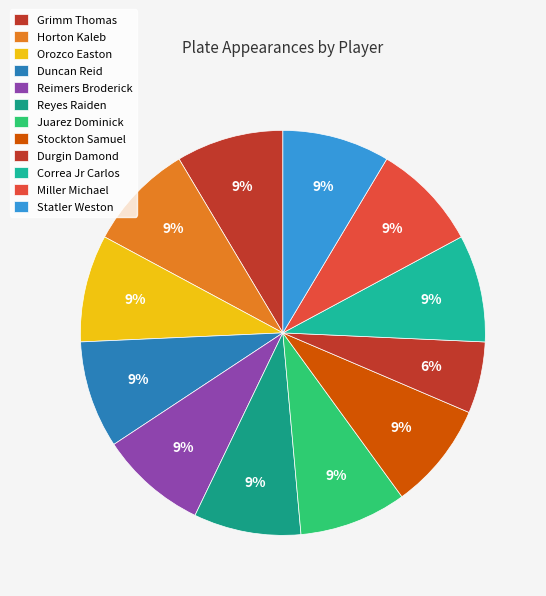

Does Miller Michael account for over 50% of the chart?

No